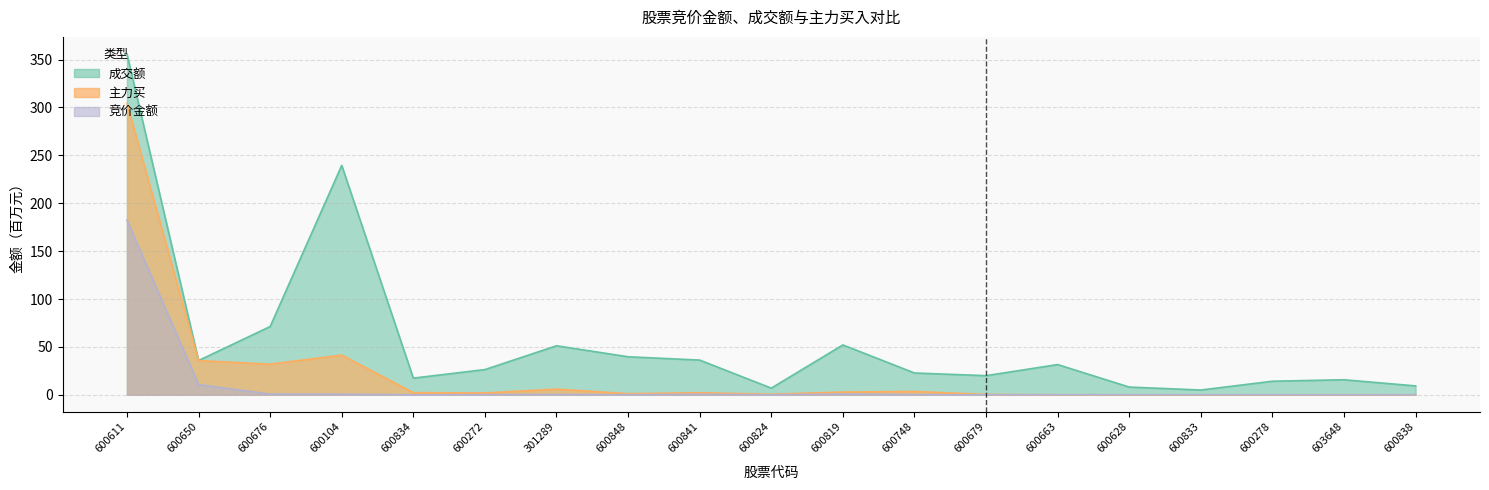

List the labels in order of 主力买 value, smallest first.

600663, 600628, 600833, 600278, 603648, 600838, 600679, 600824, 600848, 600272, 600841, 600834, 600819, 600748, 301289, 600676, 600650, 600104, 600611